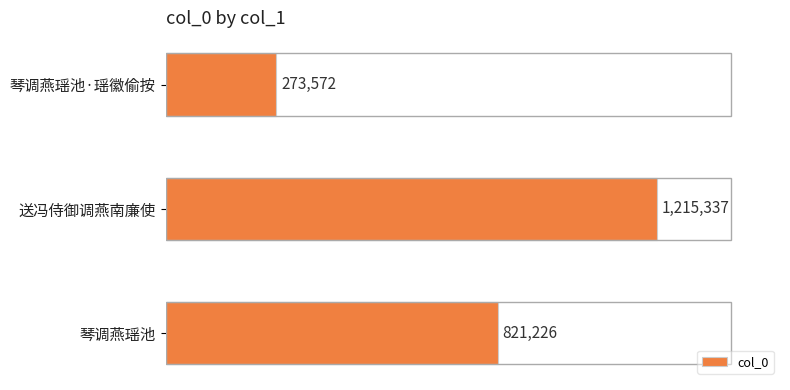

At which category does the chart reach its peak across all series?

送冯侍御调燕南廉使